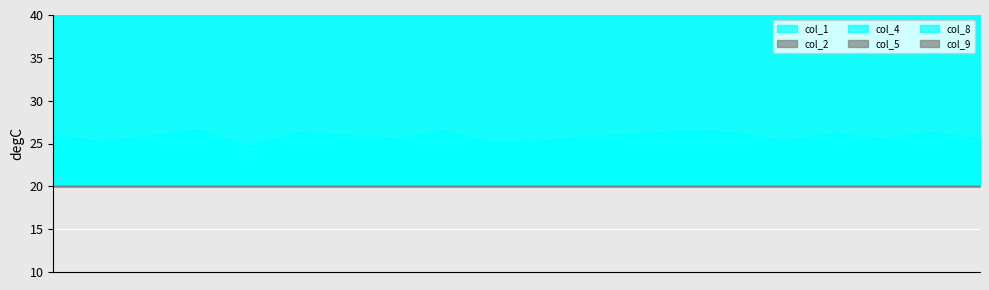

Which series has the largest range (max minus min)?

col_1